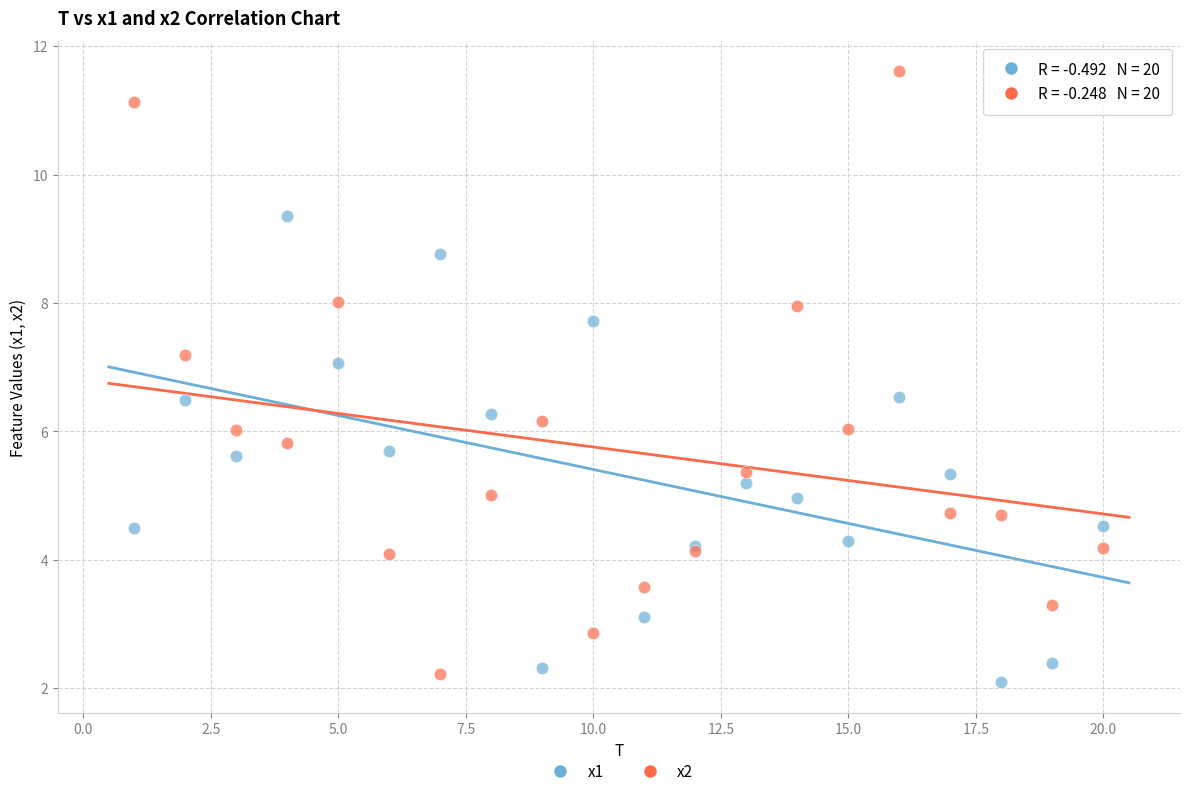

Which series contains the highest Y value?

x2